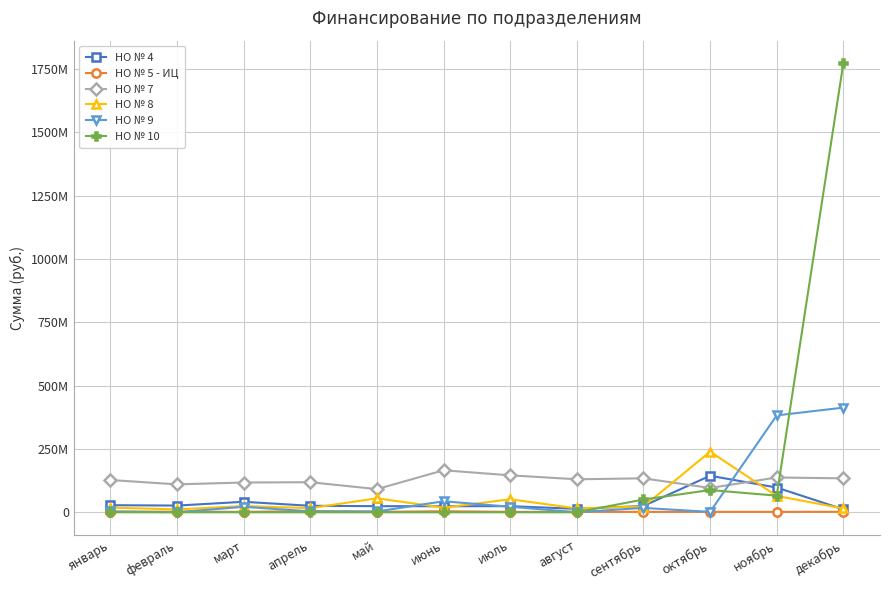

Is this an area chart (filled region under the line)?

No